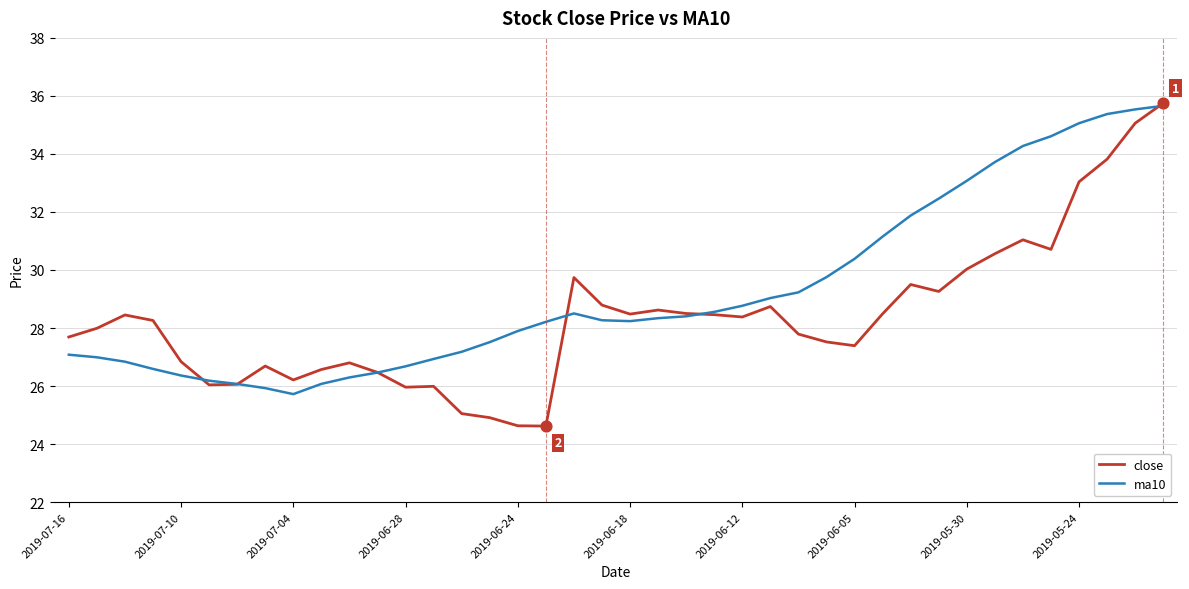

Which series has the widest spread of values?

close